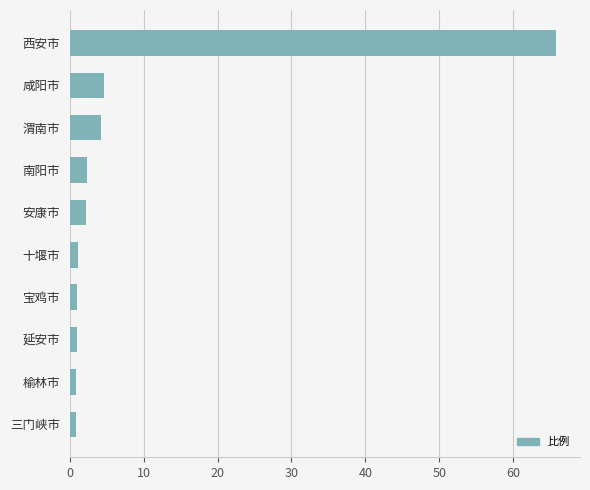

What is the label of the 6th bar from the bottom?

安康市